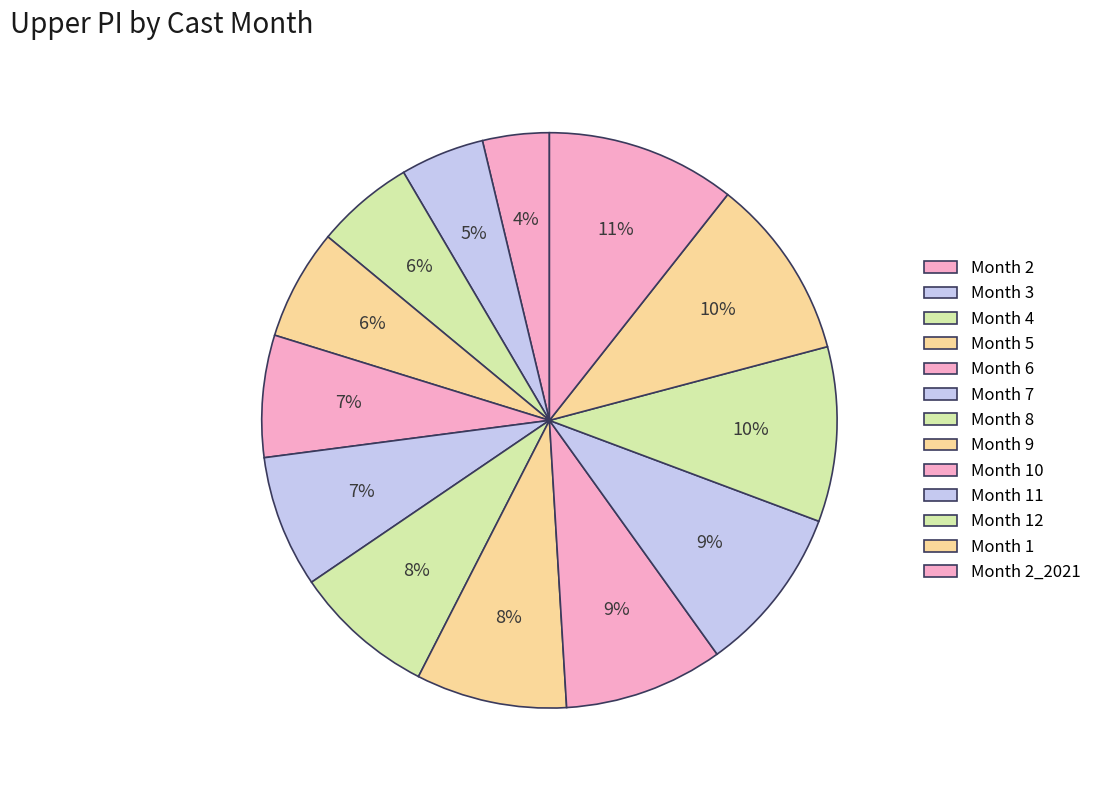

To the nearest percent, what is the difference between the largest and smallest slice percentages?

7%